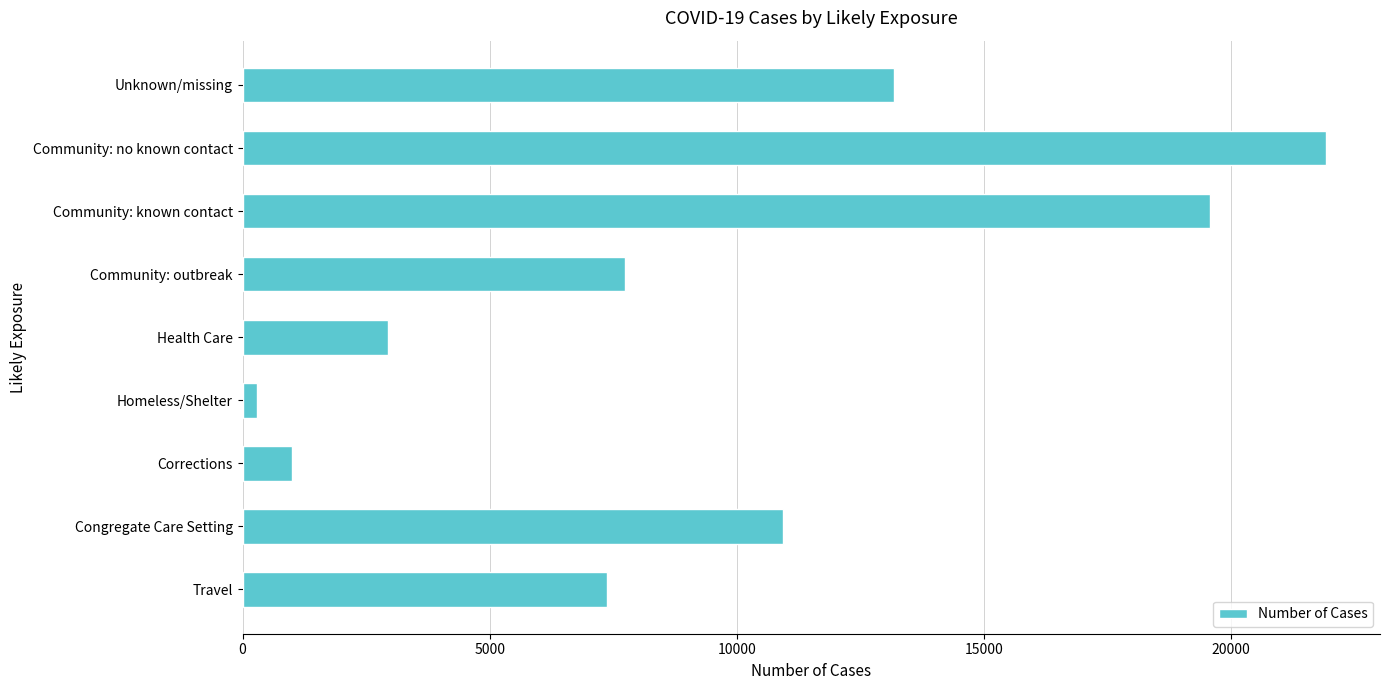

Which category has the lowest value across all series?

Homeless/Shelter